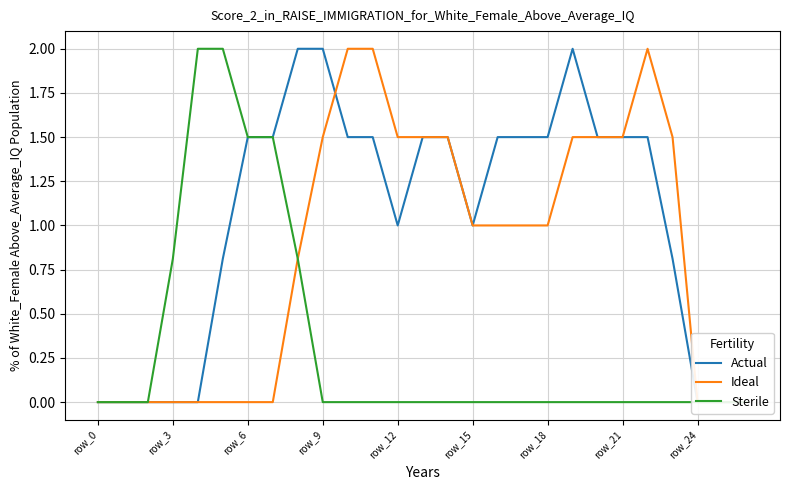

What are all the series names shown in the legend?

Actual, Ideal, Sterile